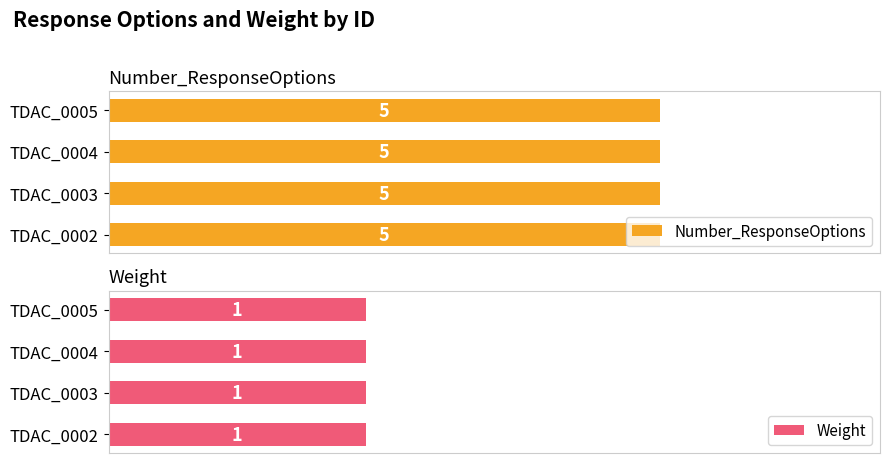

What is the sum of the Number_ResponseOptions values at TDAC_0005_R_0001_1 and TDAC_0002_R_0001_1?

10